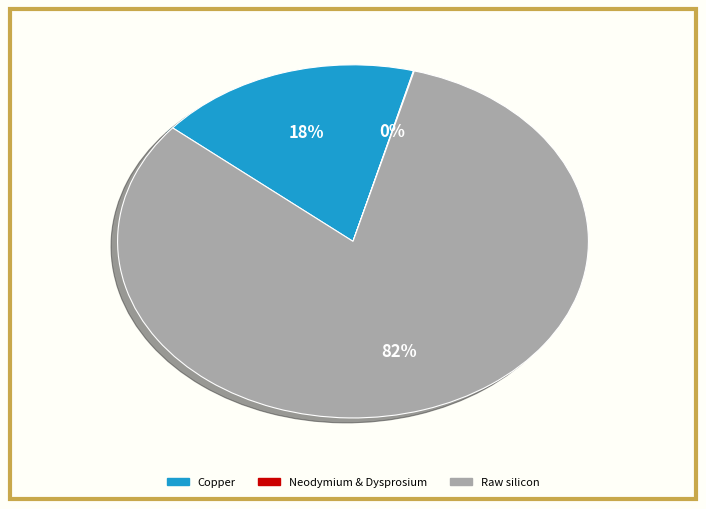

Is there a majority slice in this chart?

Yes